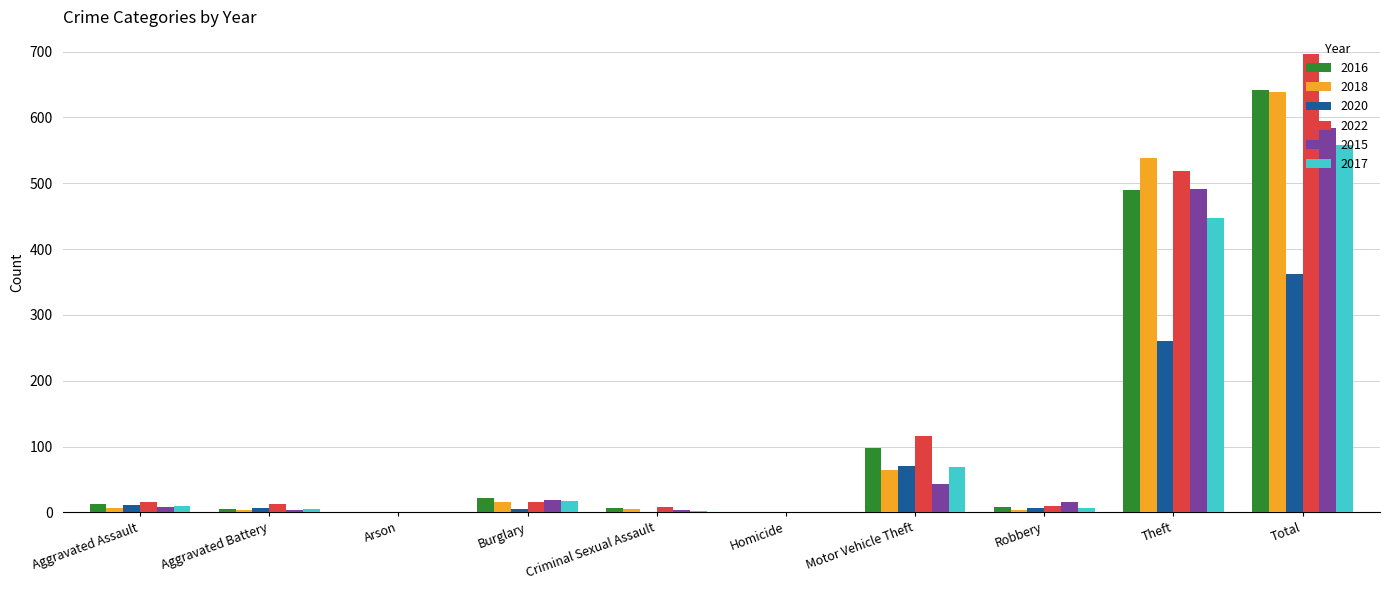

How many groups of bars are there?

10